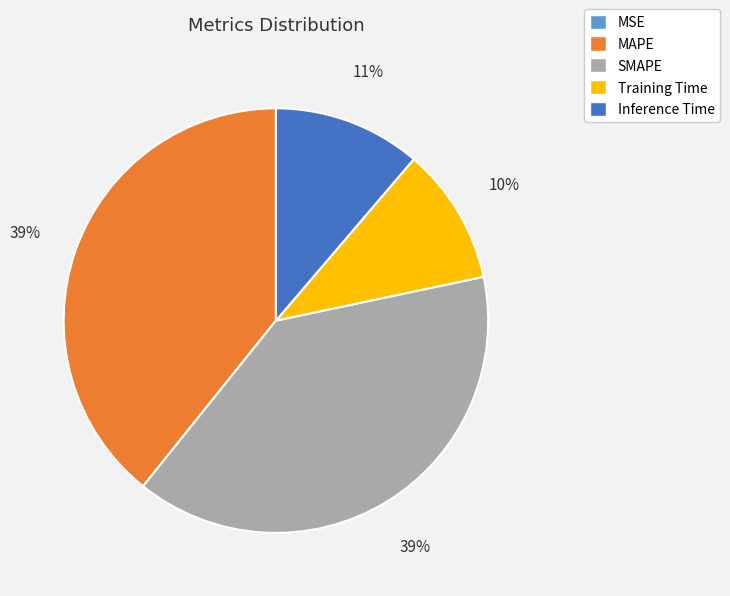

True or false: MAPE accounts for 39% of the total.

True